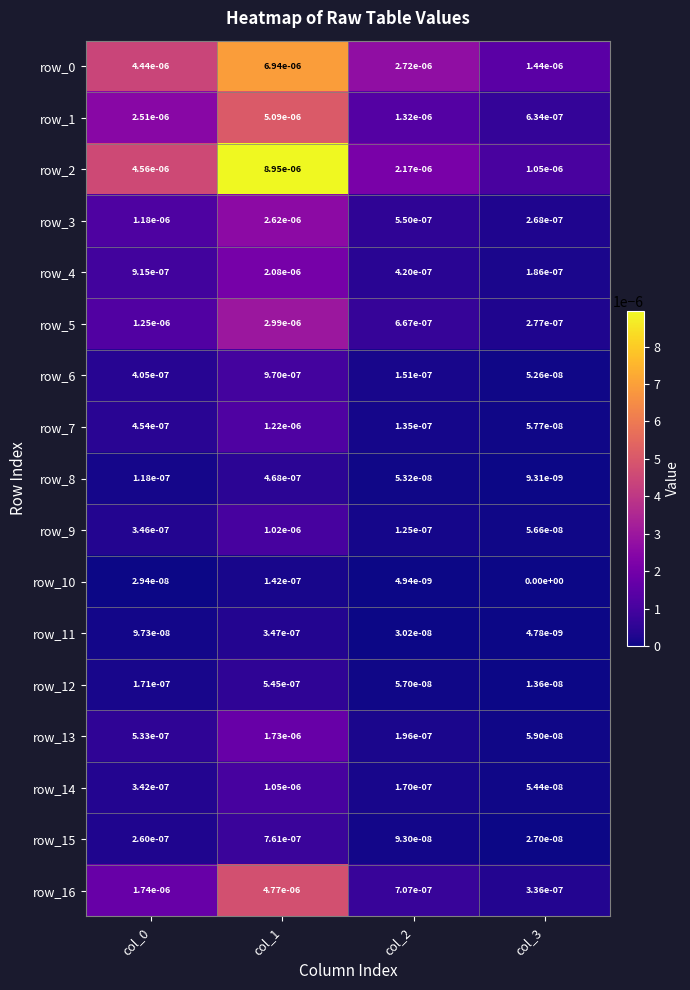

Is the value of row_2 at col_3 greater than the value of row_5 at col_0?

No